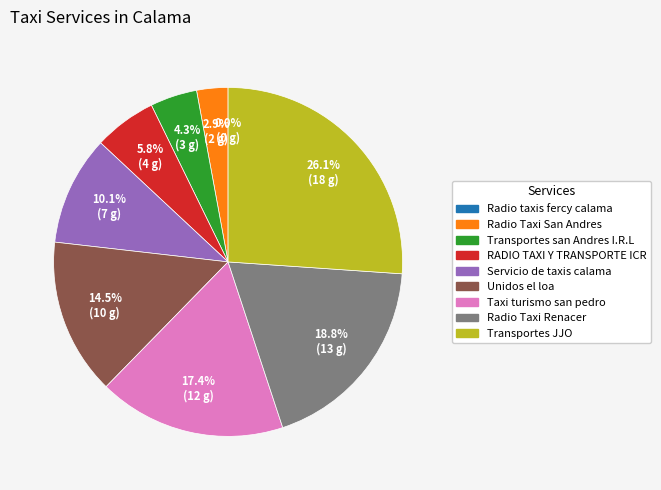

Count the number of slices in the pie.

9